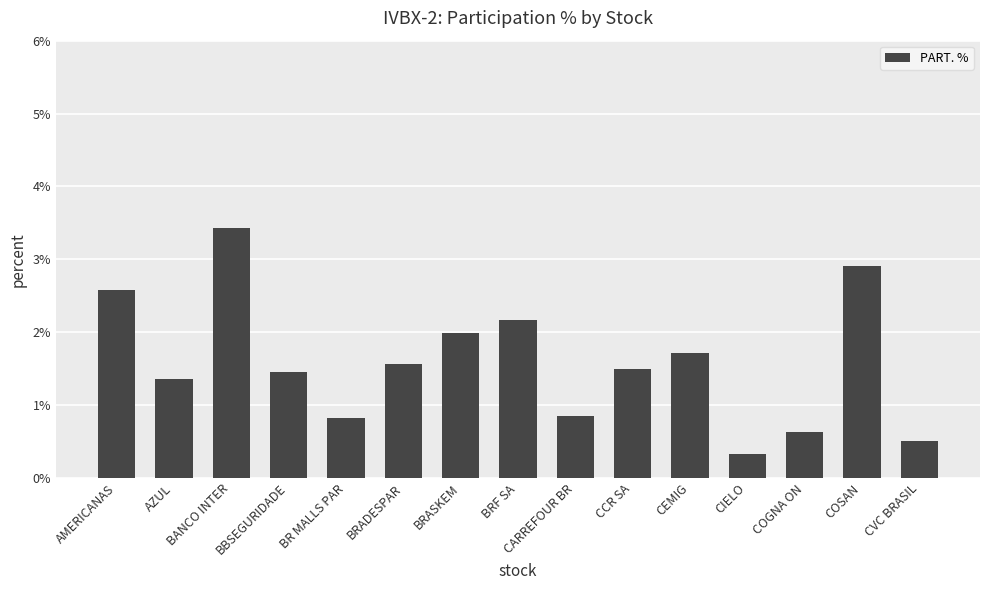

True or false: the data shows 0.5 at AZUL.

False